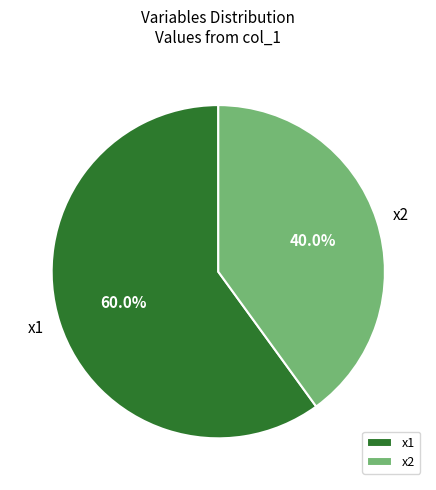

Is there a majority slice in this chart?

Yes